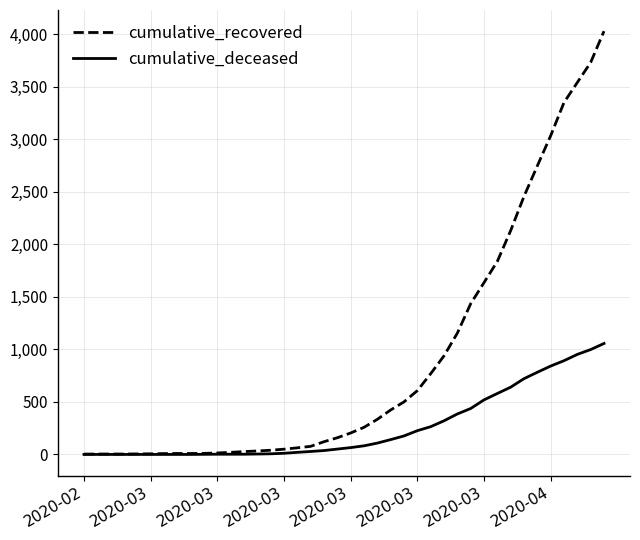

How many lines are shown in the chart?

2